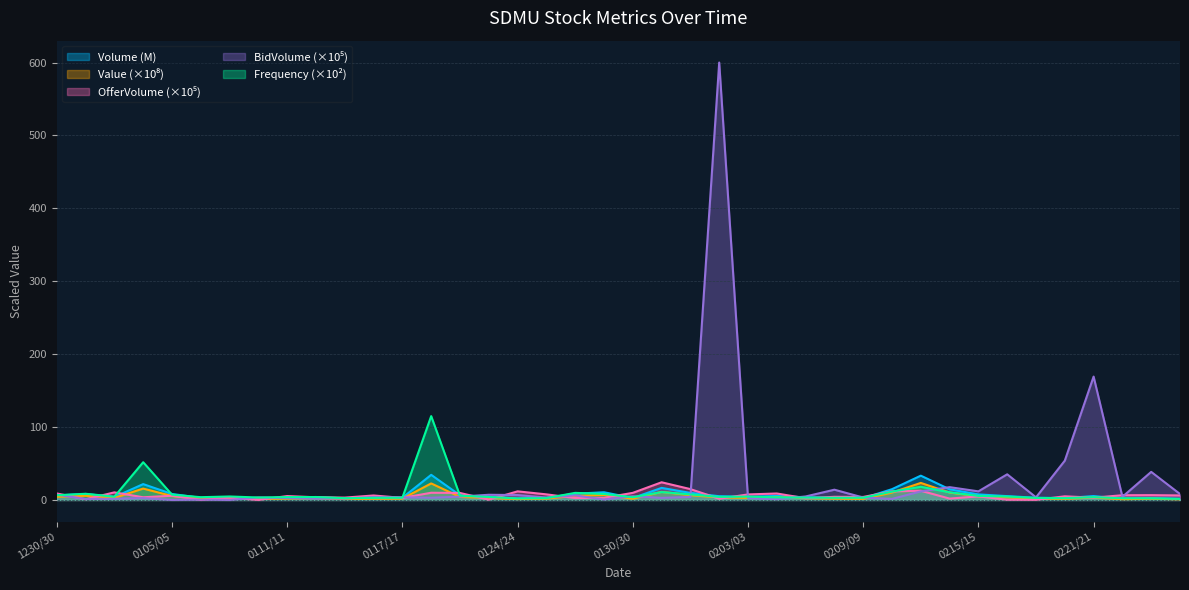

How many data points does each series have?

40